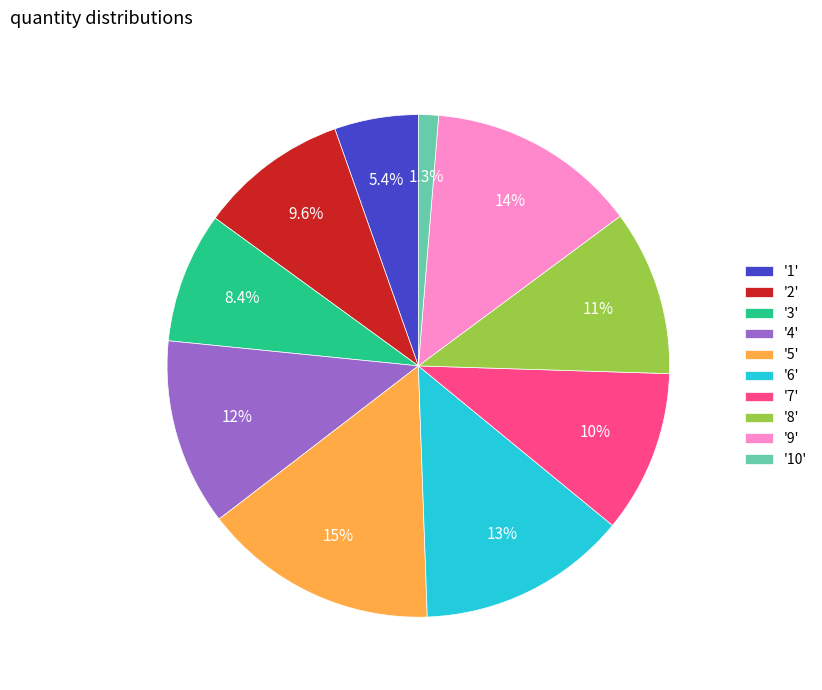

Approximately how many times larger is the value at '2' compared to '6'?

0.7